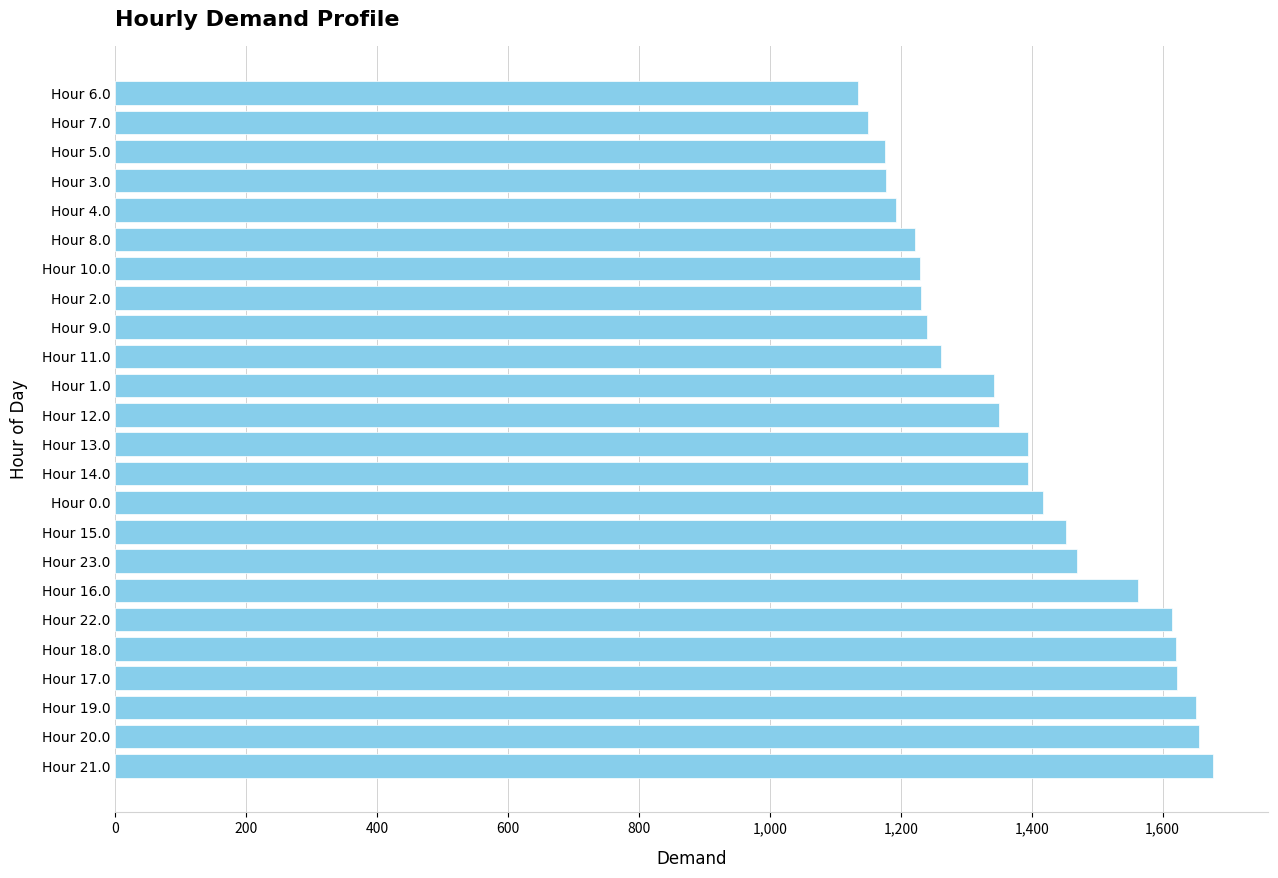

What is the difference between the values at Hour 16.0 and Hour 20.0?

92.4